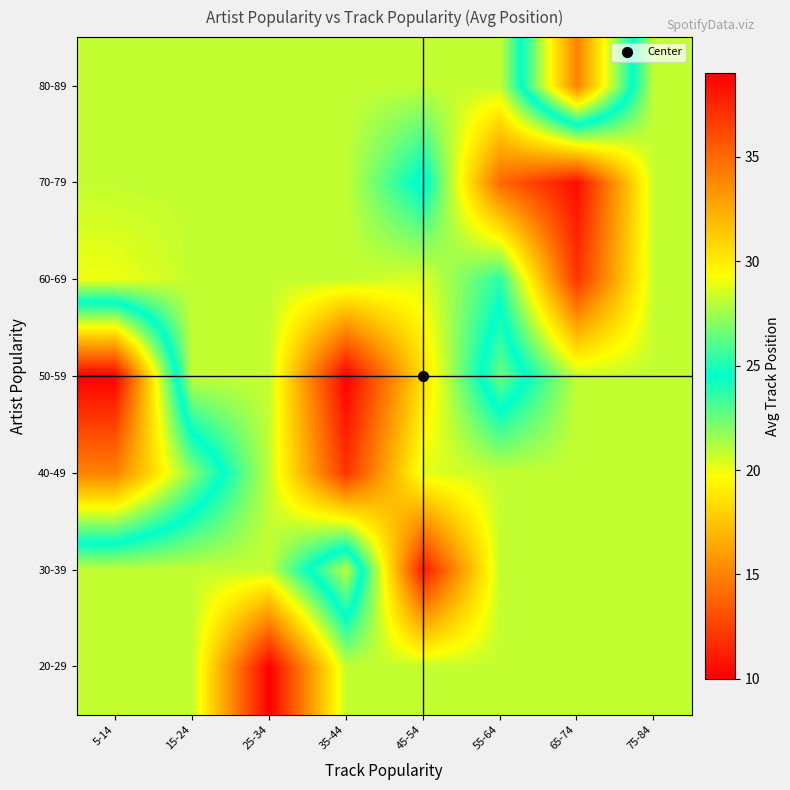

At how many categories does at least one series exceed 12?

8